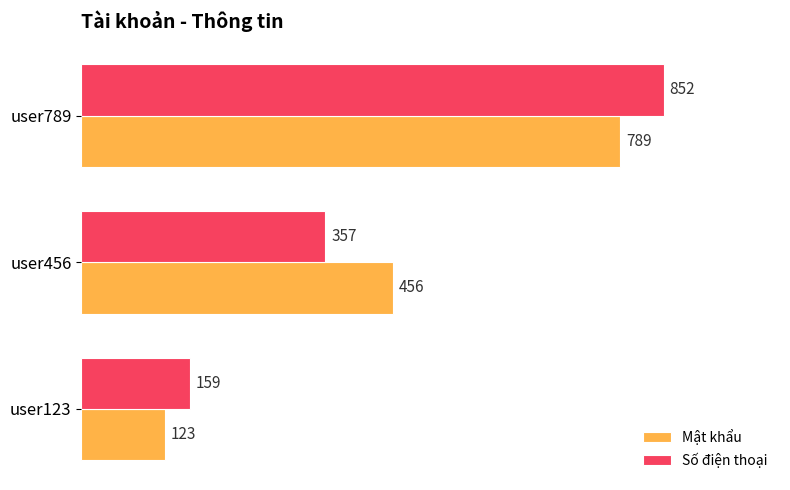

Which series has the largest range (max minus min)?

Số điện thoại